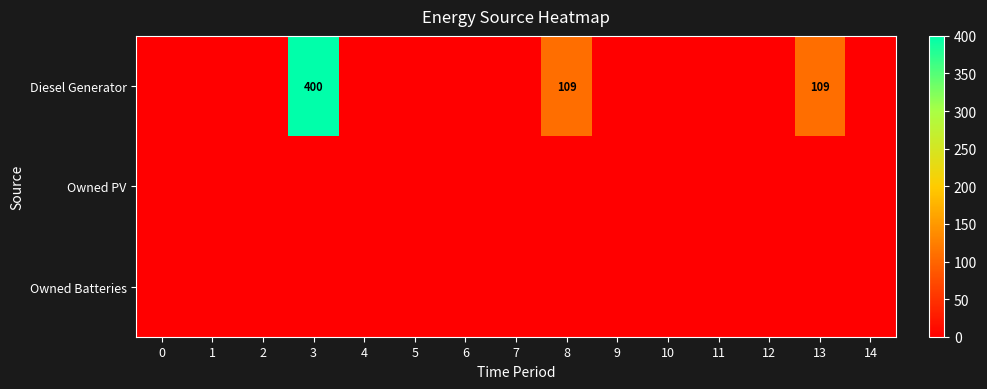

How many values in the row_0 series exceed 0?

3